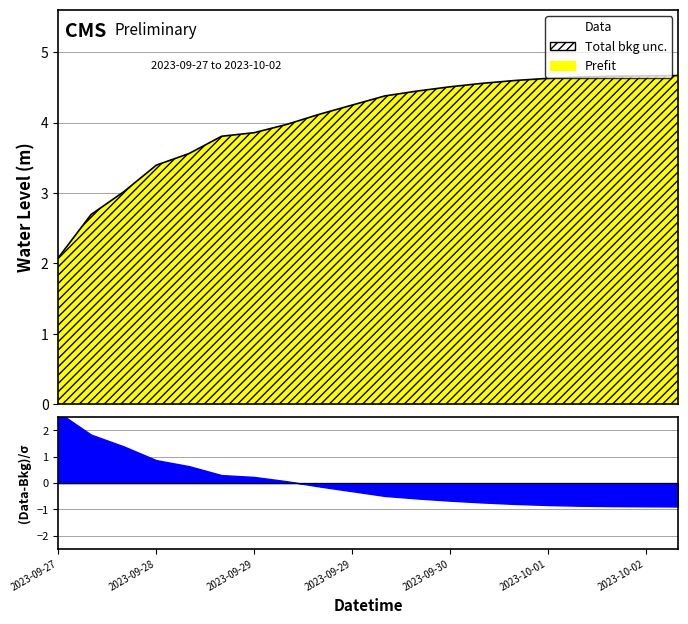

What is the label of the 4th point from the left?

2023-09-28